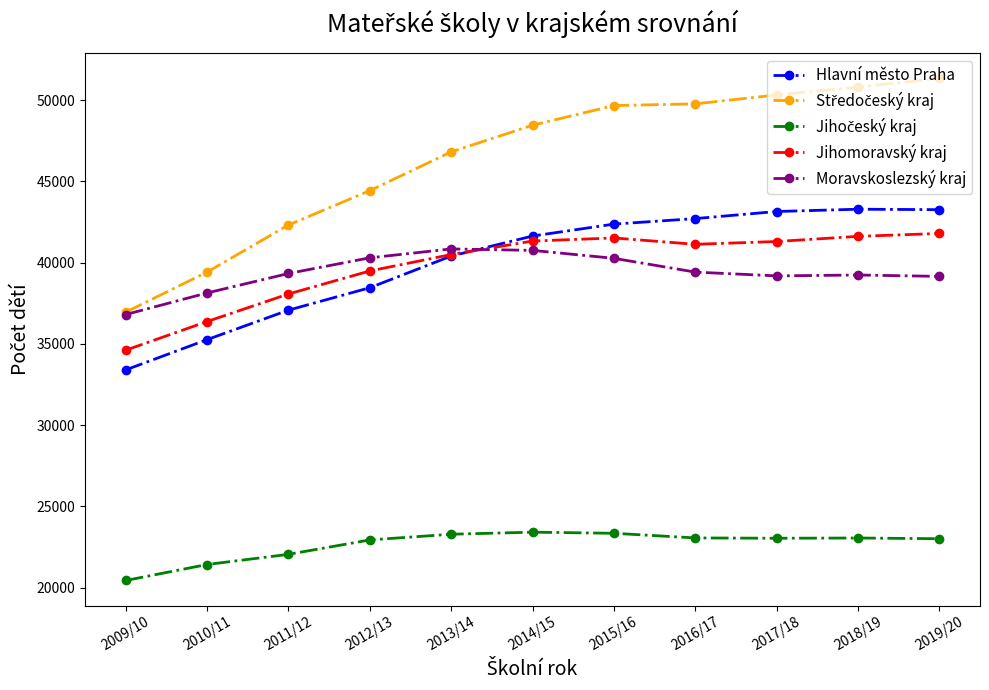

What is the total value across all series at 2017/18?

196994